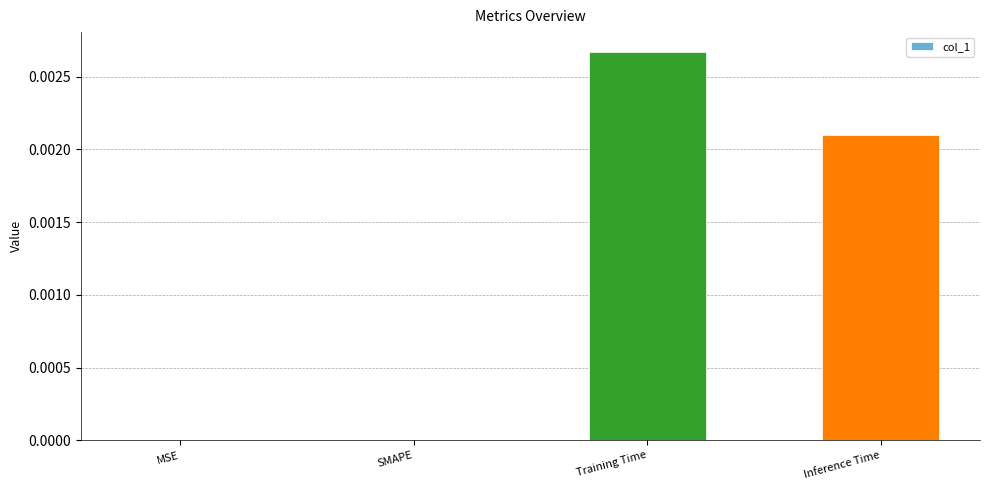

Between SMAPE and Inference Time, which is larger?

Inference Time